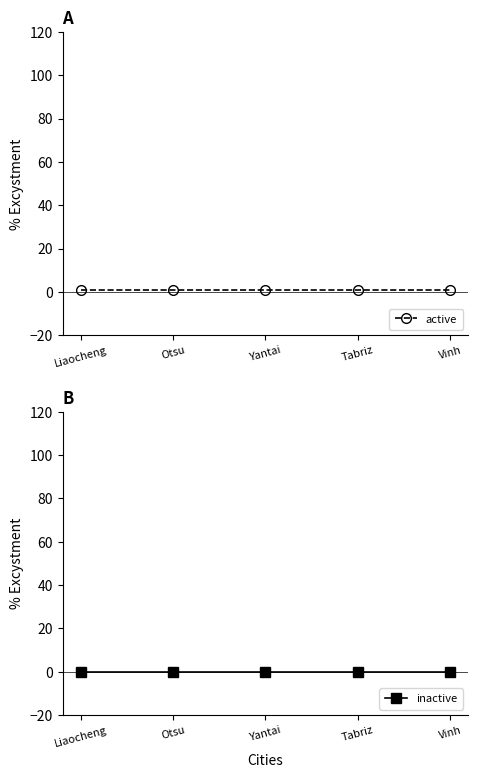

What is the label of the 1st point from the left?

Liaocheng